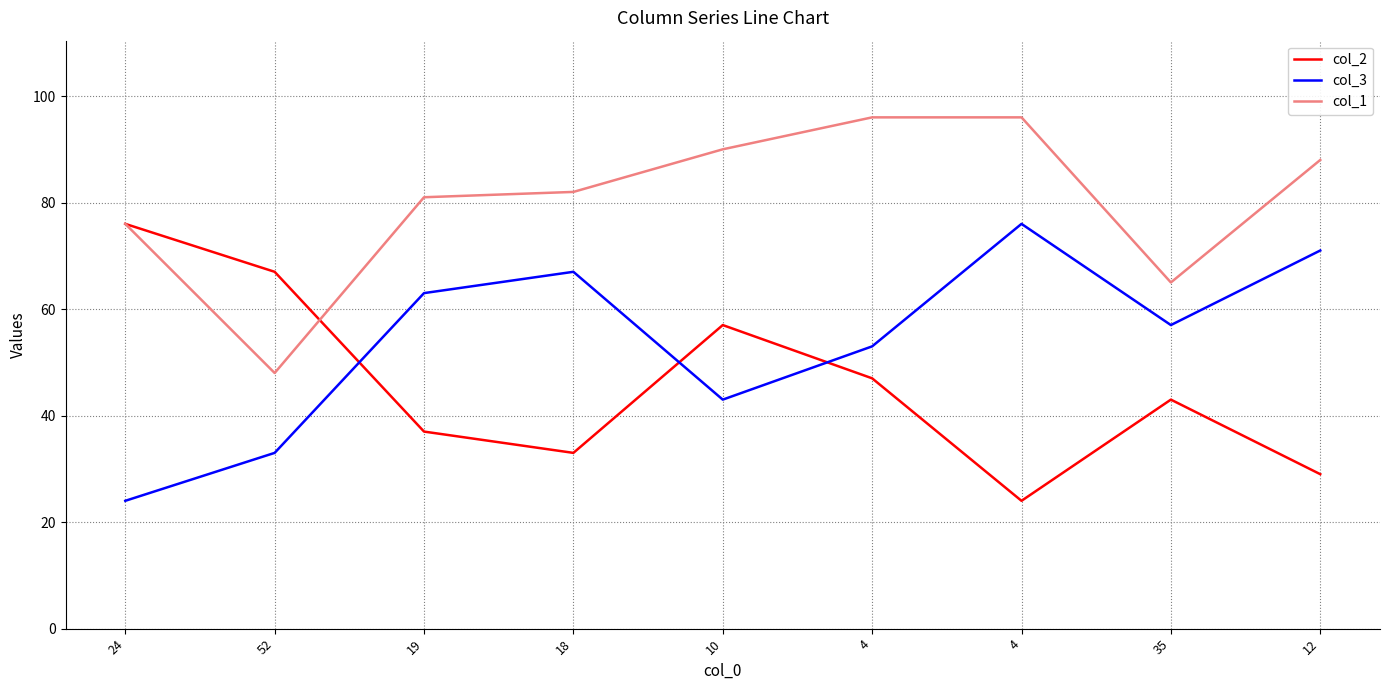

Which category has the lowest value across all series?

4